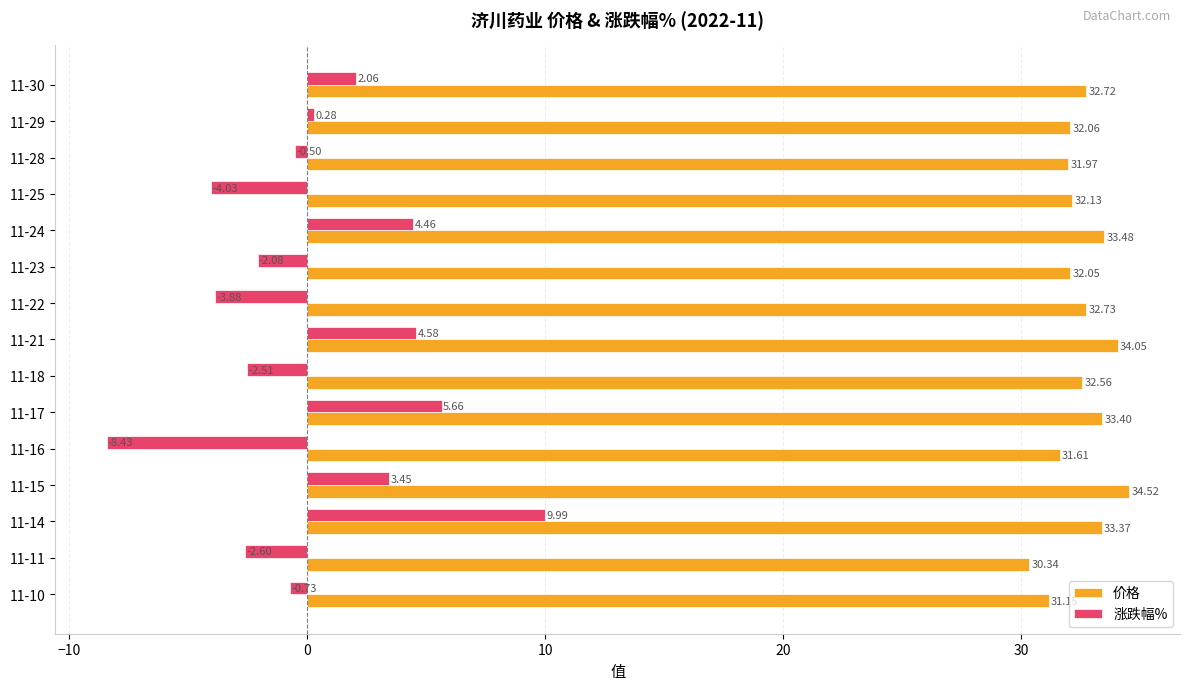

What is the total value across all series at 11-28?

31.5